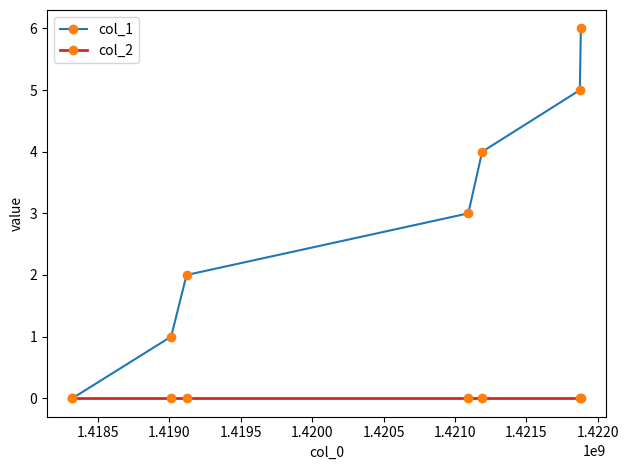

Is this an area chart (filled region under the line)?

No